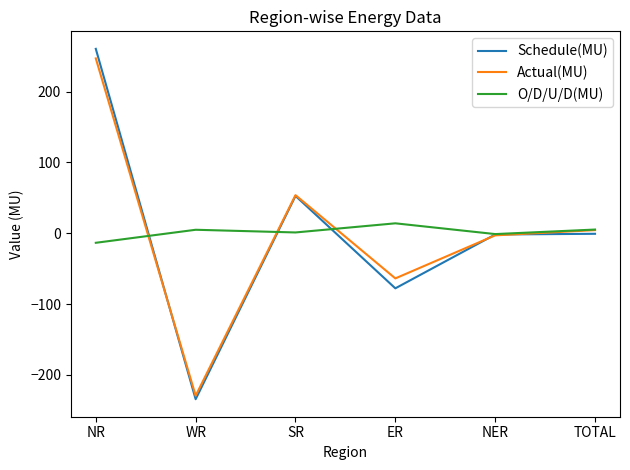

Where is the first local maximum for Schedule(MU)?

SR